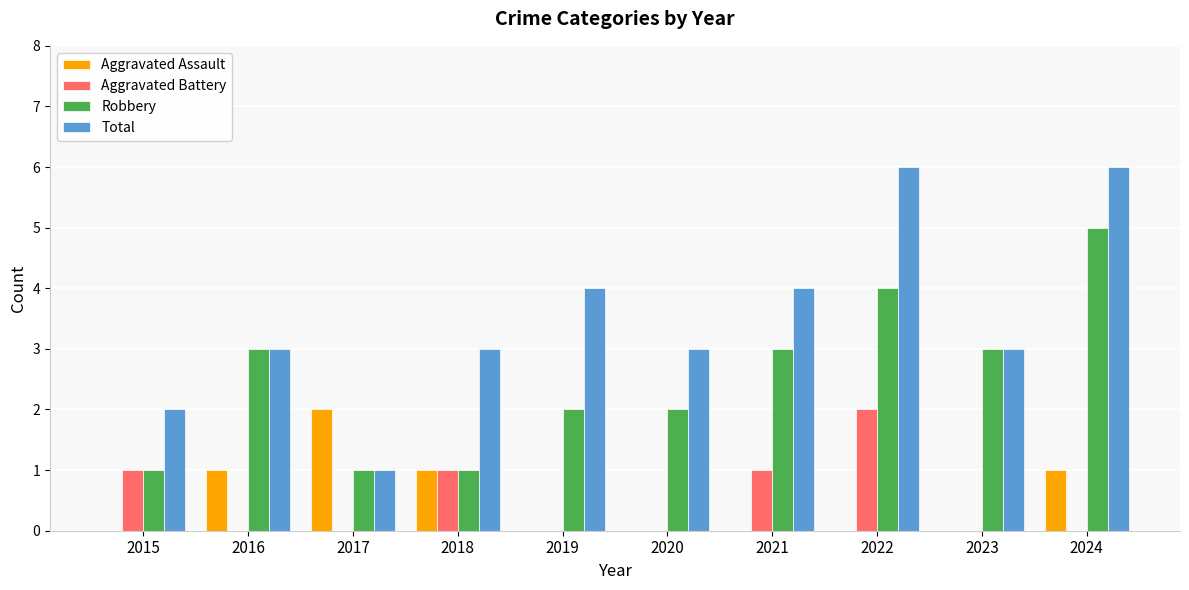

Is it true that Aggravated Assault equals 1 at 2023?

False